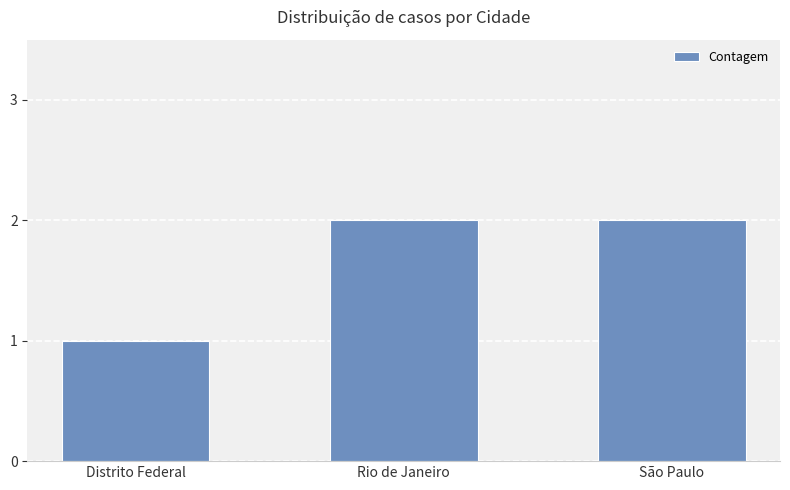

Approximately how many times larger is the value at São Paulo compared to Rio de Janeiro?

1.0